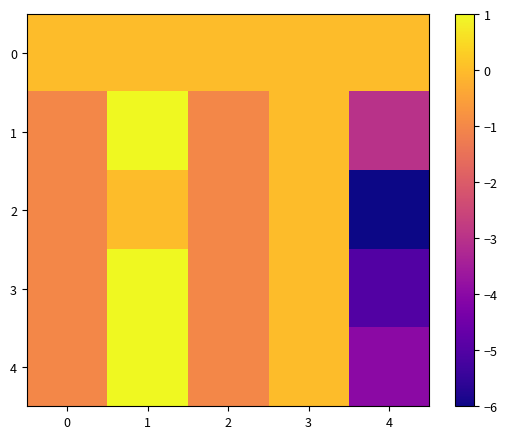

Rank the series by their maximum value, from highest to lowest.

1, 3, 4, 0, 2